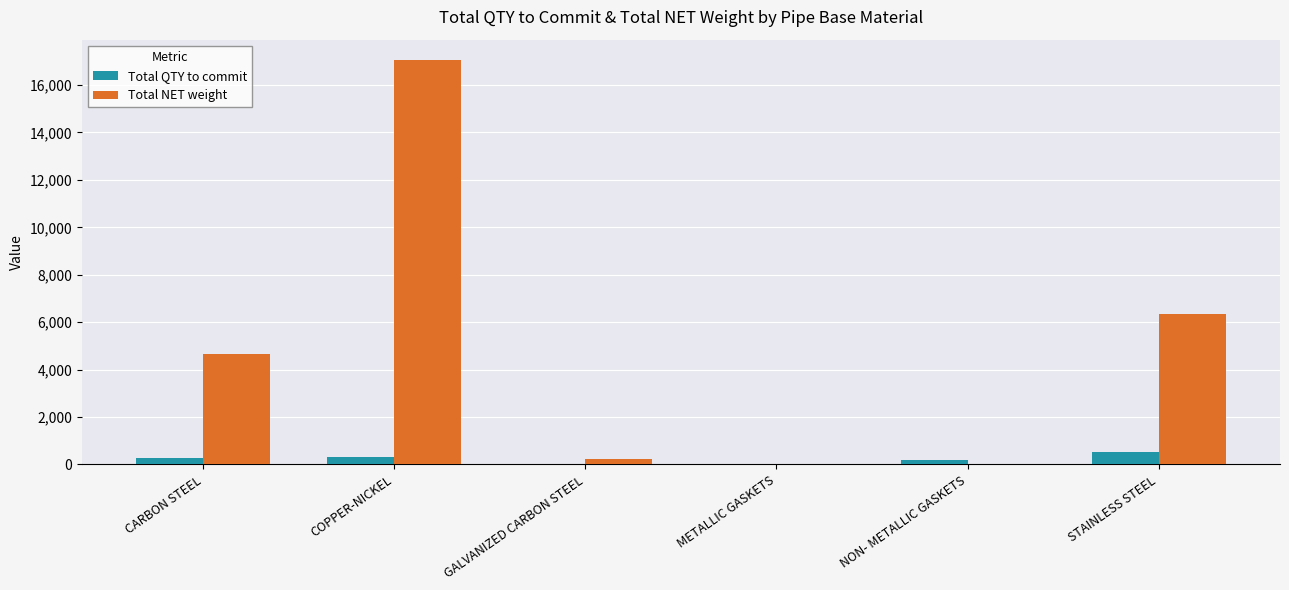

Are the bars horizontal?

No